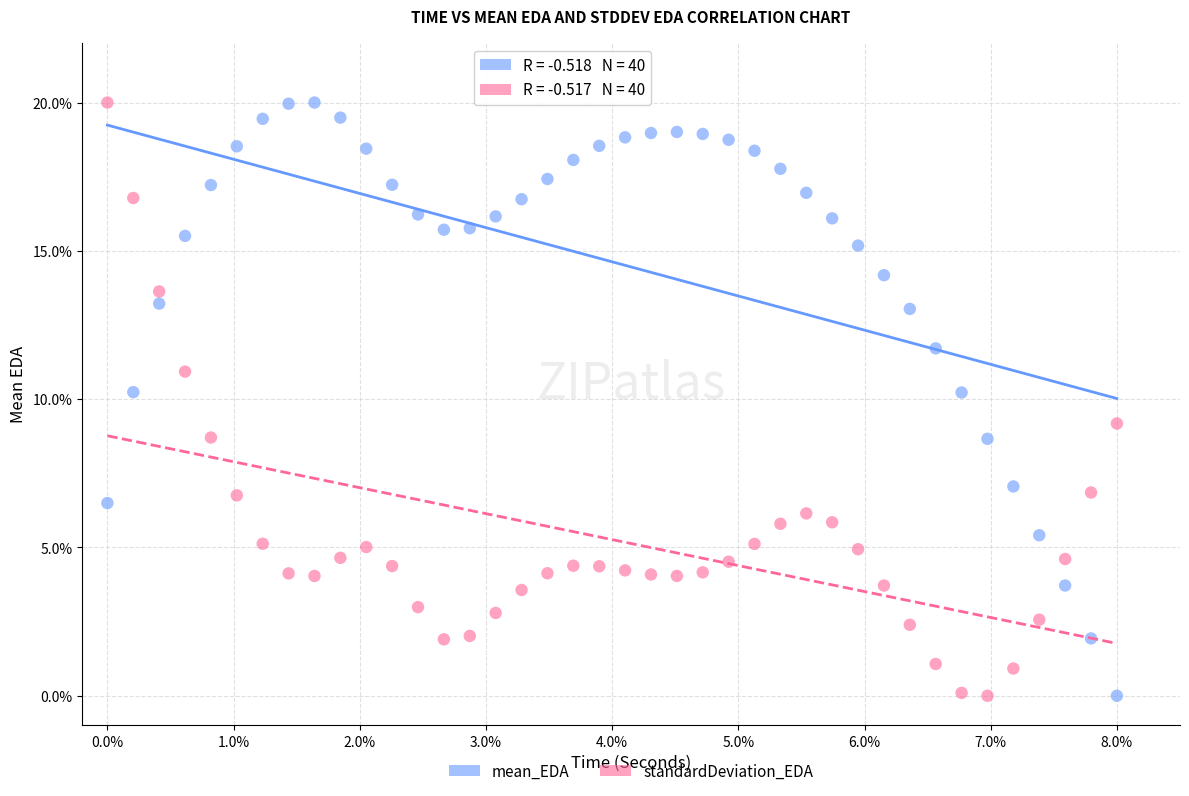

What is the X range (max minus min) for the scatter plot?

8.0